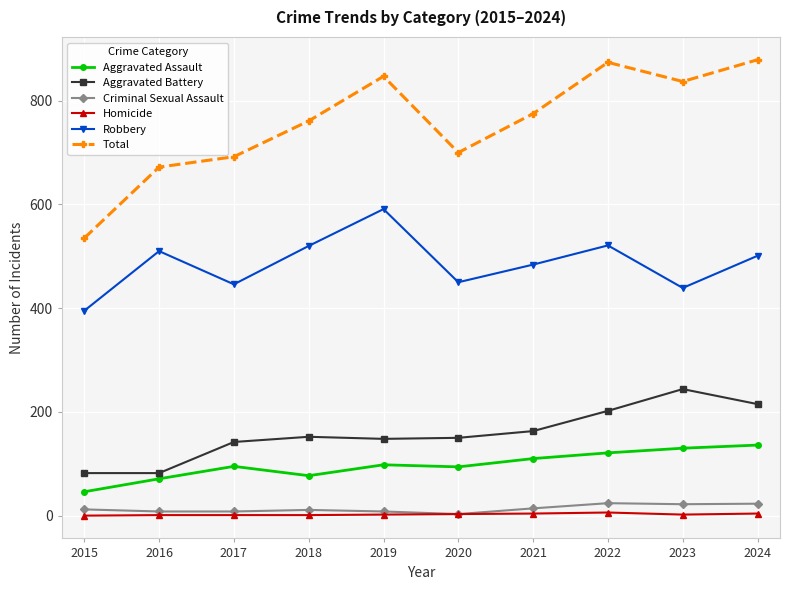

True or false: Aggravated Assault and Homicide intersect in this chart.

False